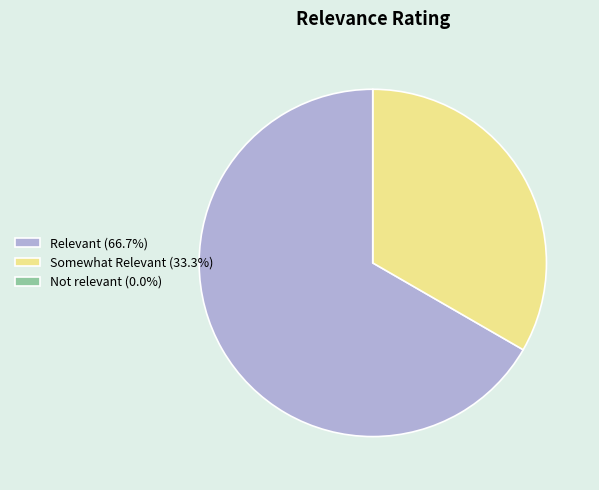

What is the ratio of the value at Relevant to the value at Somewhat Relevant?

2.0